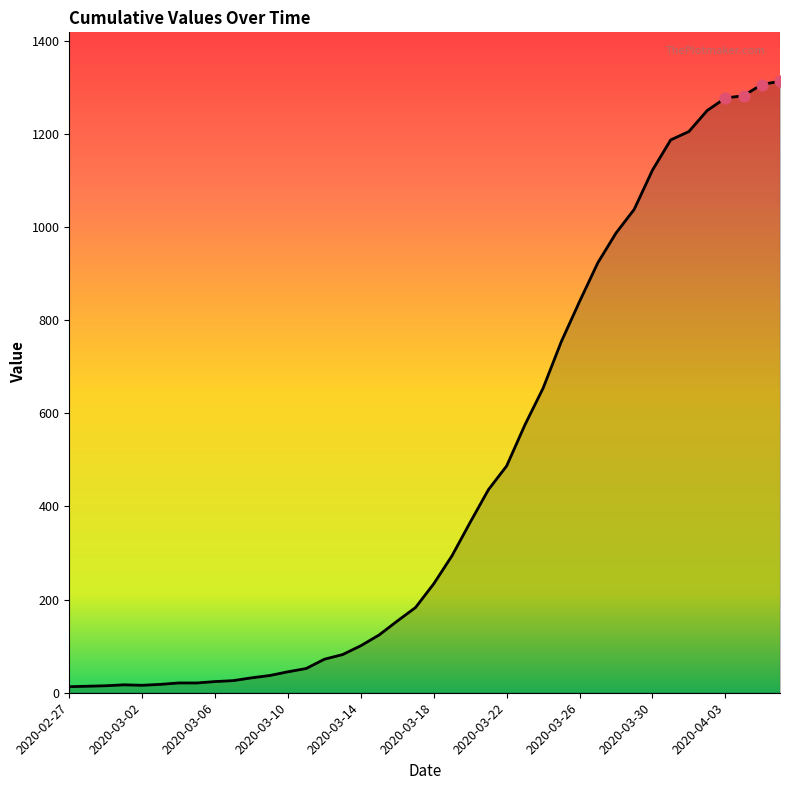

What is the difference between the maximum and minimum values?

1300